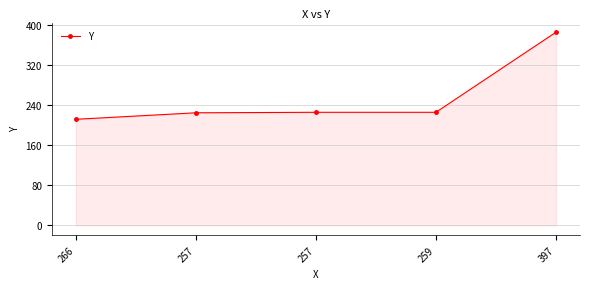

How many lines are shown in the chart?

1